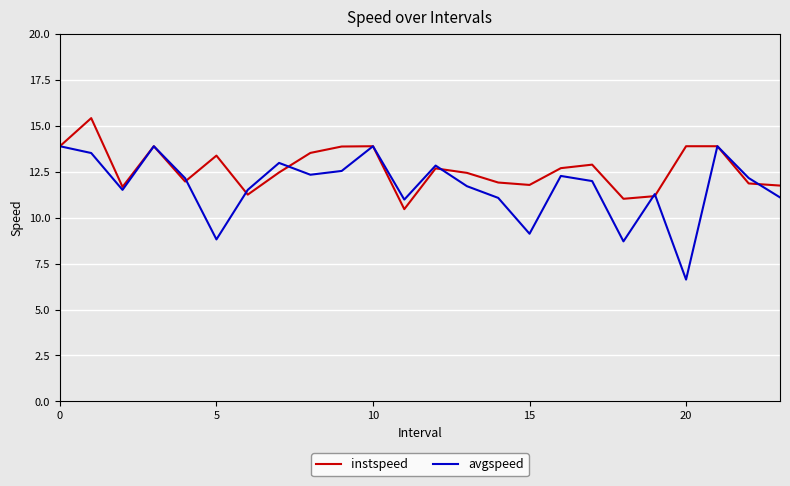

Which series has the largest range (max minus min)?

avgspeed